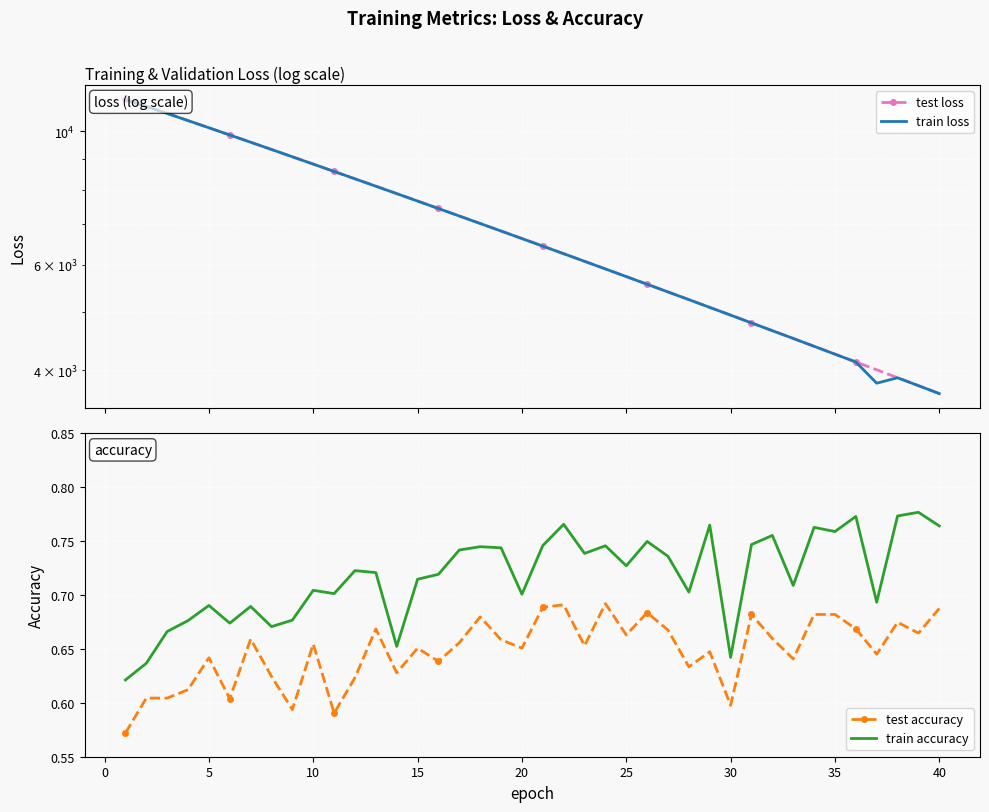

True or false: test accuracy and train accuracy intersect in this chart.

False